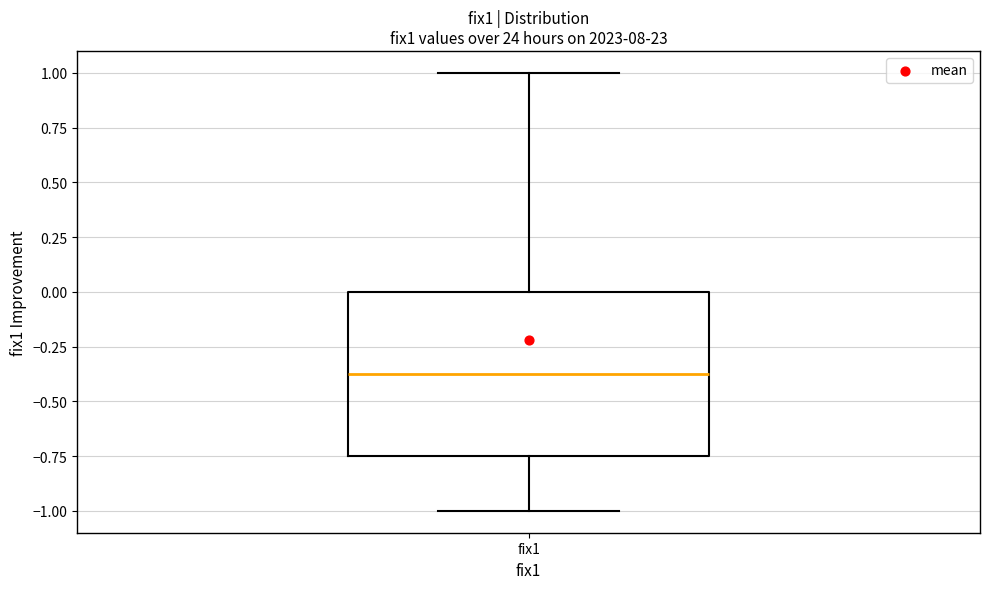

Read this box plot against the y-axis: the position of the median line, the range covered by the box, and the ends of both whiskers. The values are not printed on the chart, so give them approximately, as read against the axis.

median -0.35, box -0.75 to 0.00, whiskers -1.00 to 1.00